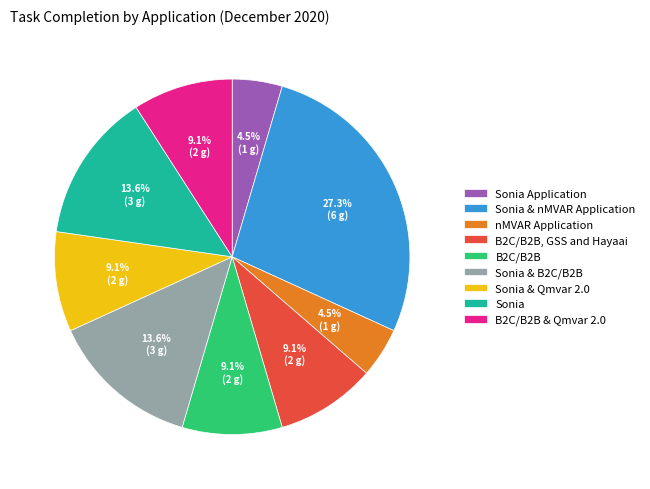

To the nearest percent, what percentage of the pie is Sonia & B2C/B2B?

14%